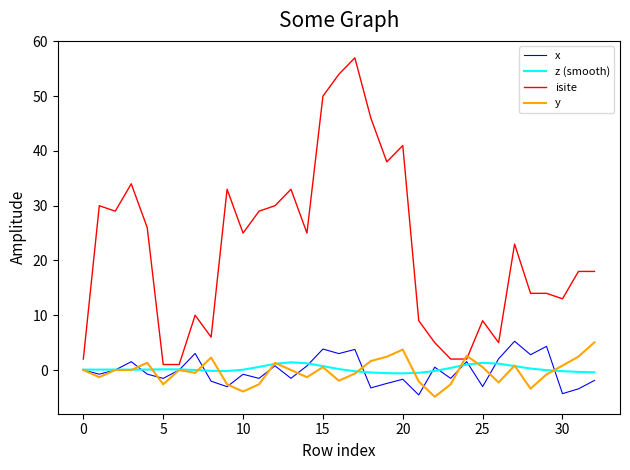

Which series has the largest total across all categories?

isite